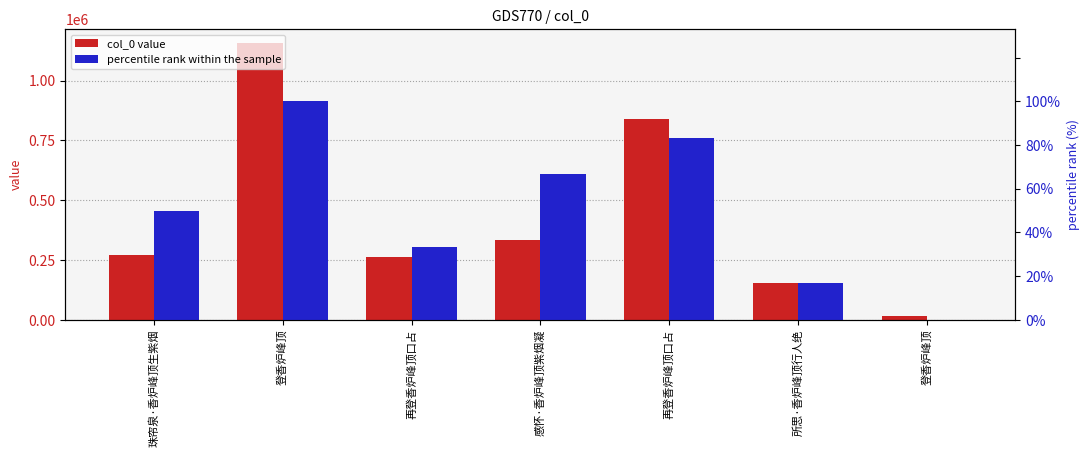

What are all the series names shown in the legend?

col_0 value, percentile rank within the sample